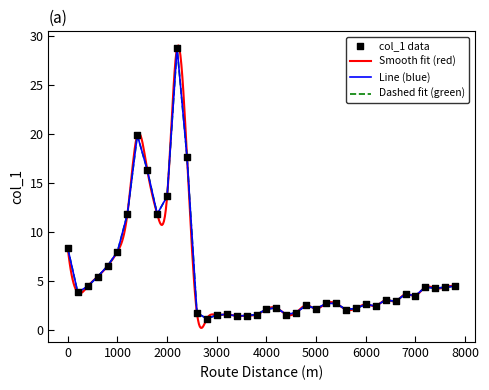

Which has a higher value, 7000 or 6400?

7000